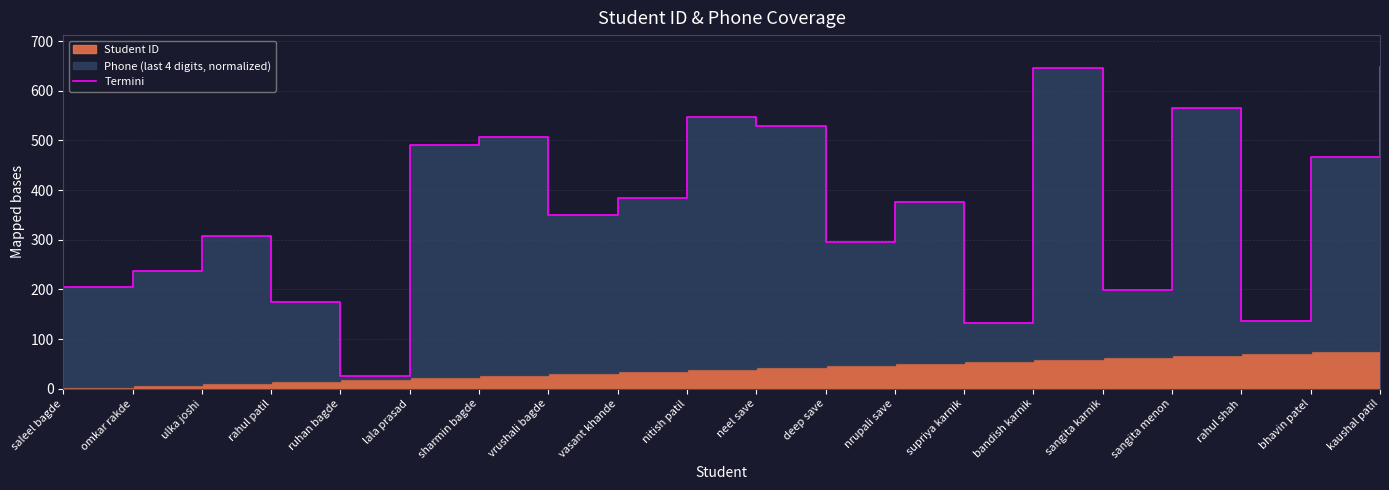

Reading left to right, what are all the values shown in this chart?

saleel bagde=204.3	omkar rakde=237.9	ulka joshi=307.0	rahul patil=174.9	ruhan bagde=25.0	lala prasad=490.6	sharmin bagde=506.5	vrushali bagde=350.7	vasant khande=384.3	nitish patil=548.1	neel save=528.4	deep save=295.7	nrupali save=376.6	supriya karnik=132.0	bandish karnik=645.0	sangita karnik=199.2	sangita menon=564.2	rahul shah=136.2	bhavin patel=465.7	kaushal patil=647.2